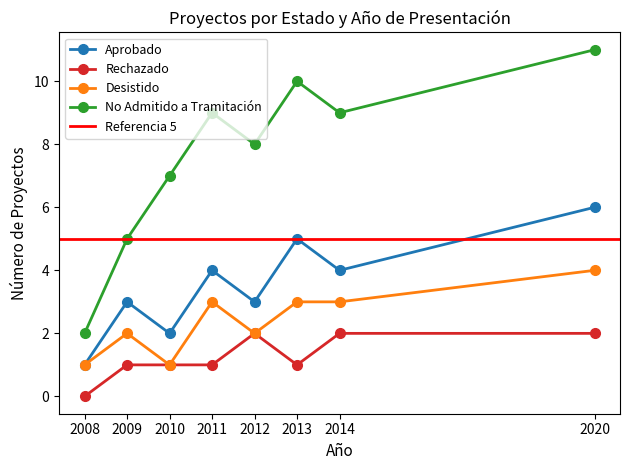

Reading left to right, what are all the values shown in this chart?

Aprobado: 2008=1	2009=3	2010=2	2011=4	2012=3	2013=5	2014=4	2020=6
Rechazado: 2008=0	2009=1	2010=1	2011=1	2012=2	2013=1	2014=2	2020=2
Desistido: 2008=1	2009=2	2010=1	2011=3	2012=2	2013=3	2014=3	2020=4
No Admitido a Tramitación: 2008=2	2009=5	2010=7	2011=9	2012=8	2013=10	2014=9	2020=11